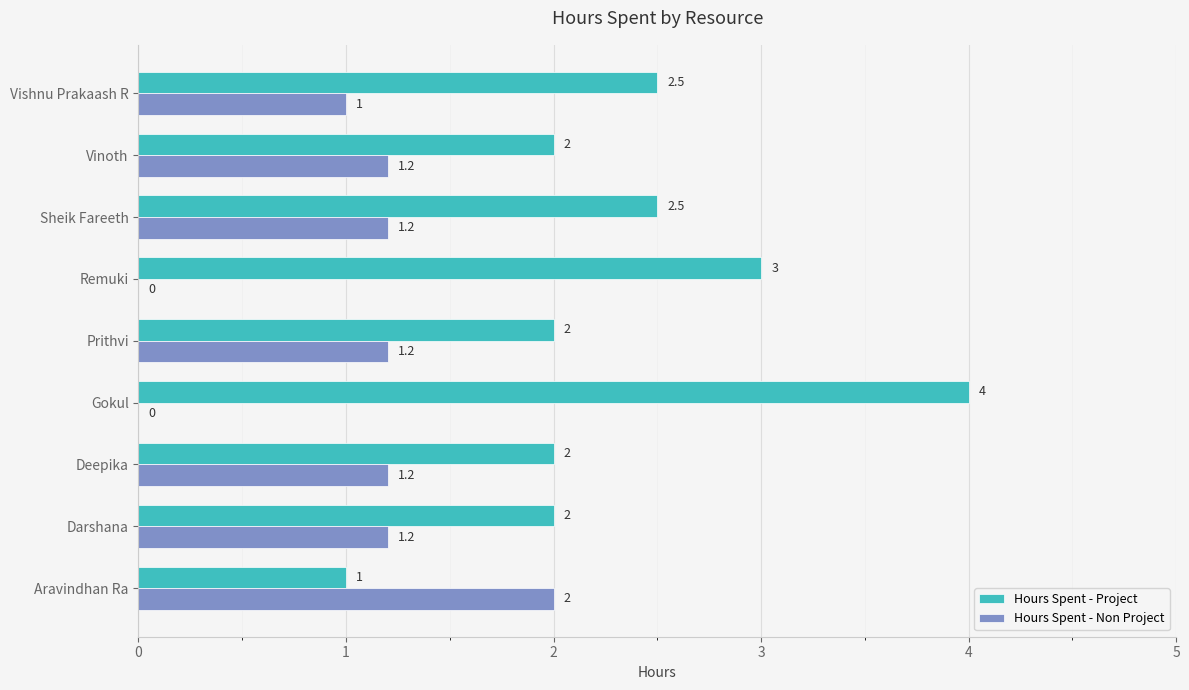

At which label is Hours Spent - Non Project closest to 1?

Vishnu Prakaash R